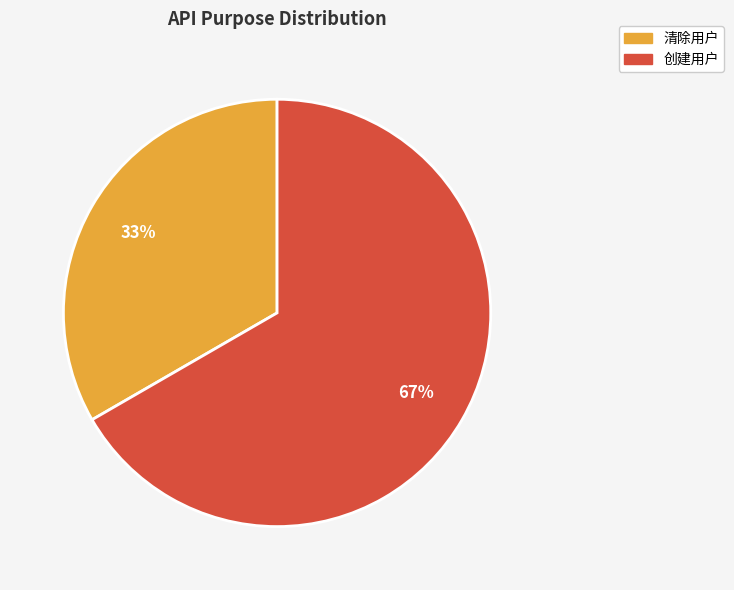

To the nearest percent, what portion does 清除用户 represent?

33%